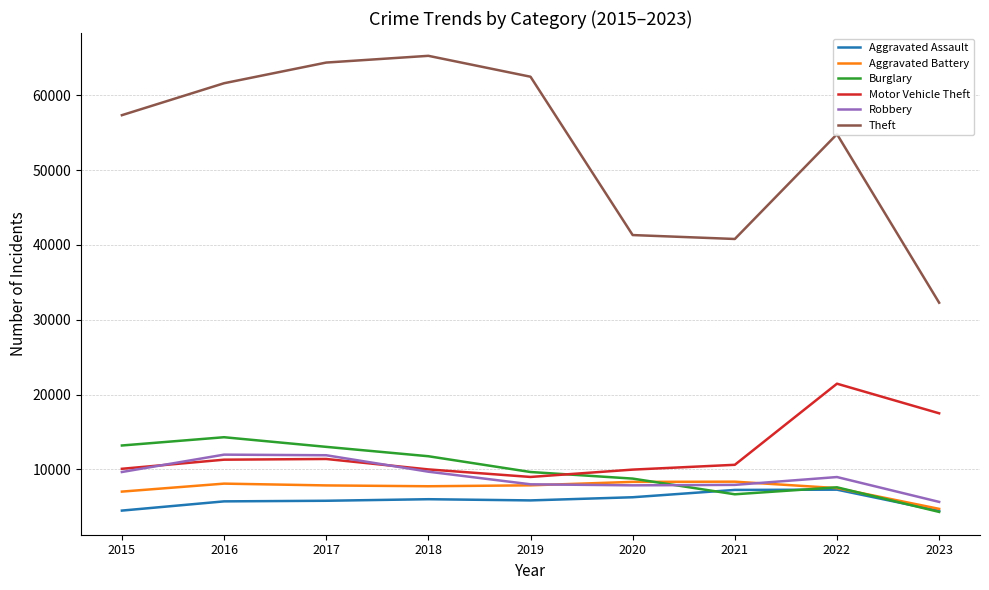

Is it true that Motor Vehicle Theft equals 8977 at 2019?

True